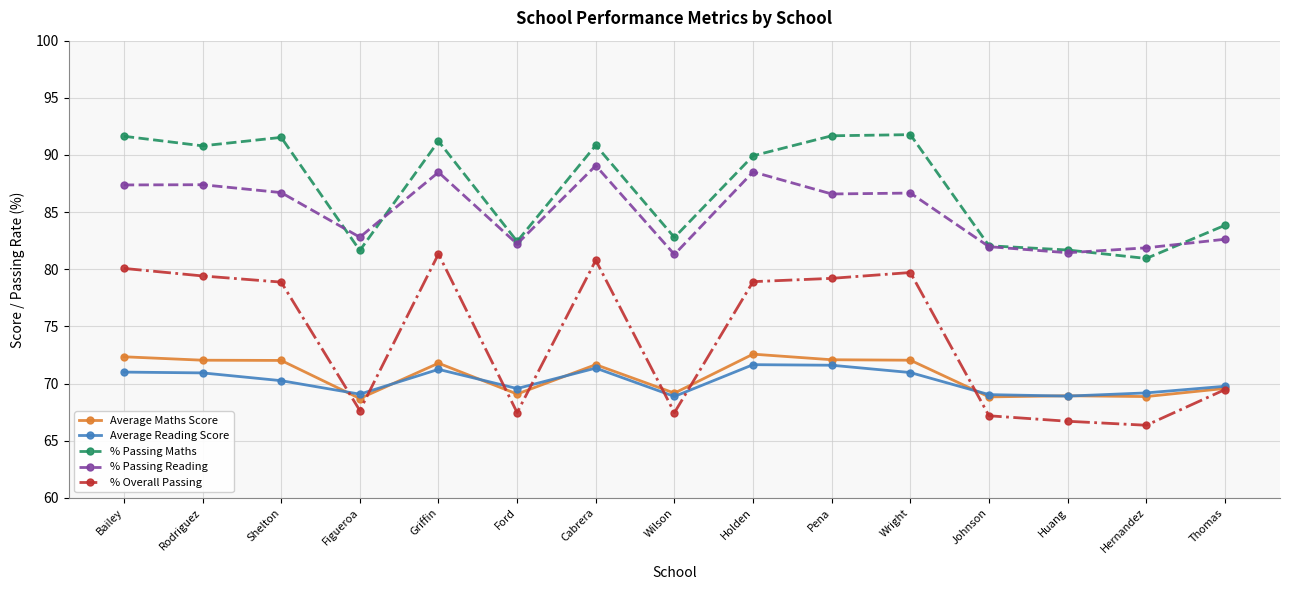

Is the value of % Overall Passing at Pena greater than the value of % Passing Reading at Rodriguez?

No